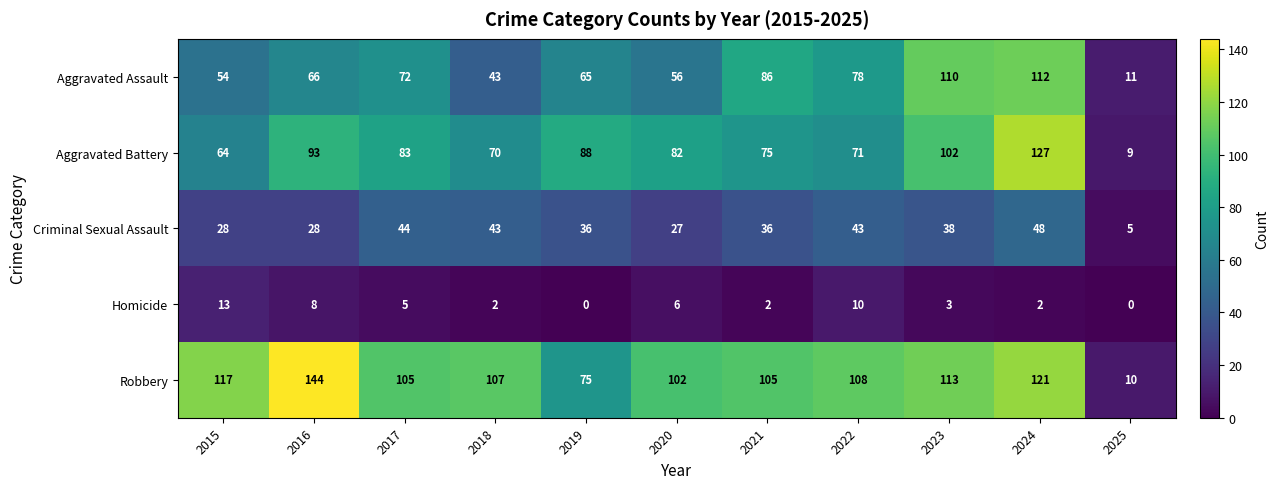

What is the difference between the Robbery values at 2023 and 2021?

8